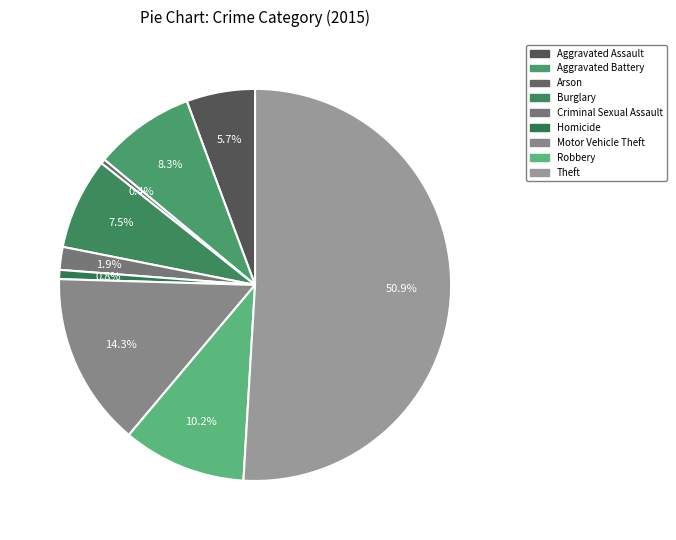

Which category has the biggest portion of the pie?

Theft